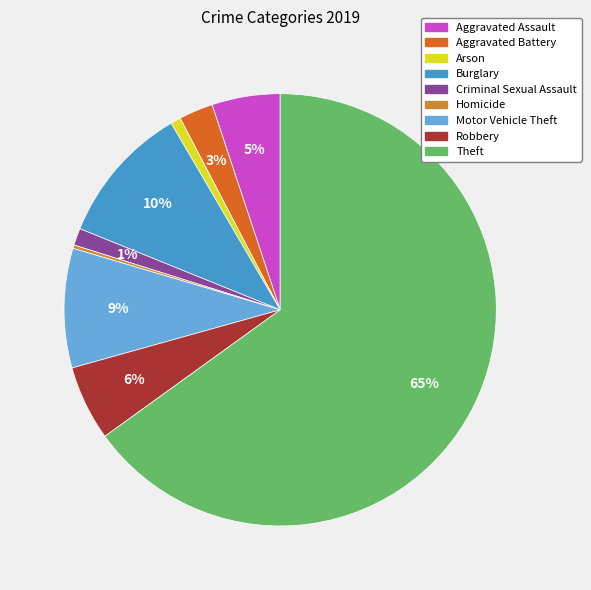

What is the largest slice in the pie chart?

Theft